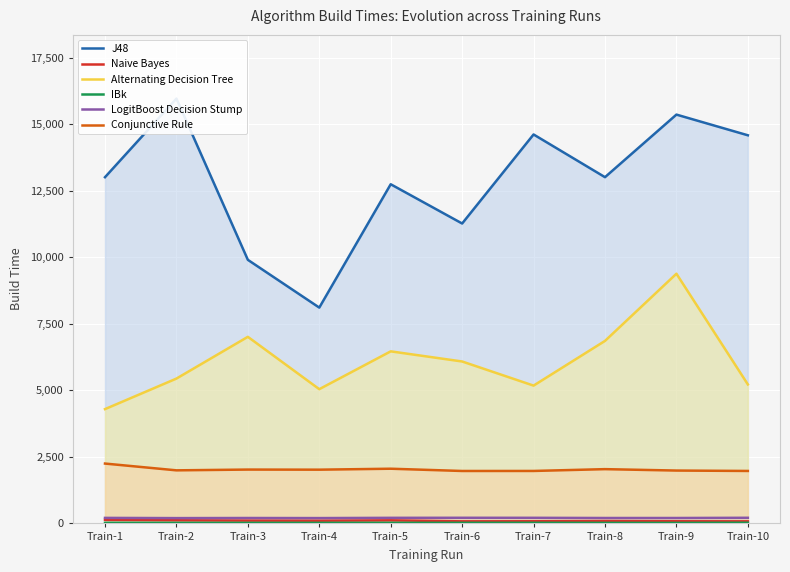

Where is the first local minimum for Naive Bayes?

Train-4